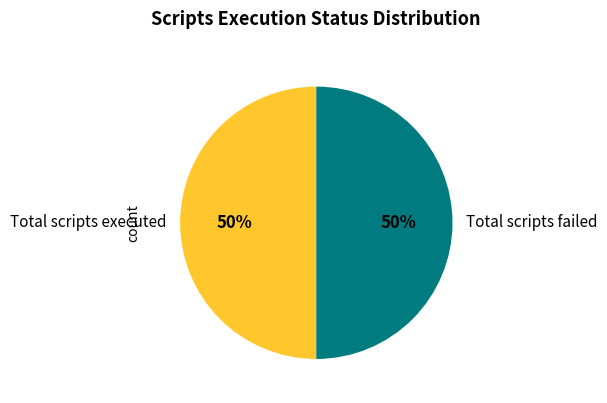

True or false: Total scripts executed accounts for 63% of the total.

False